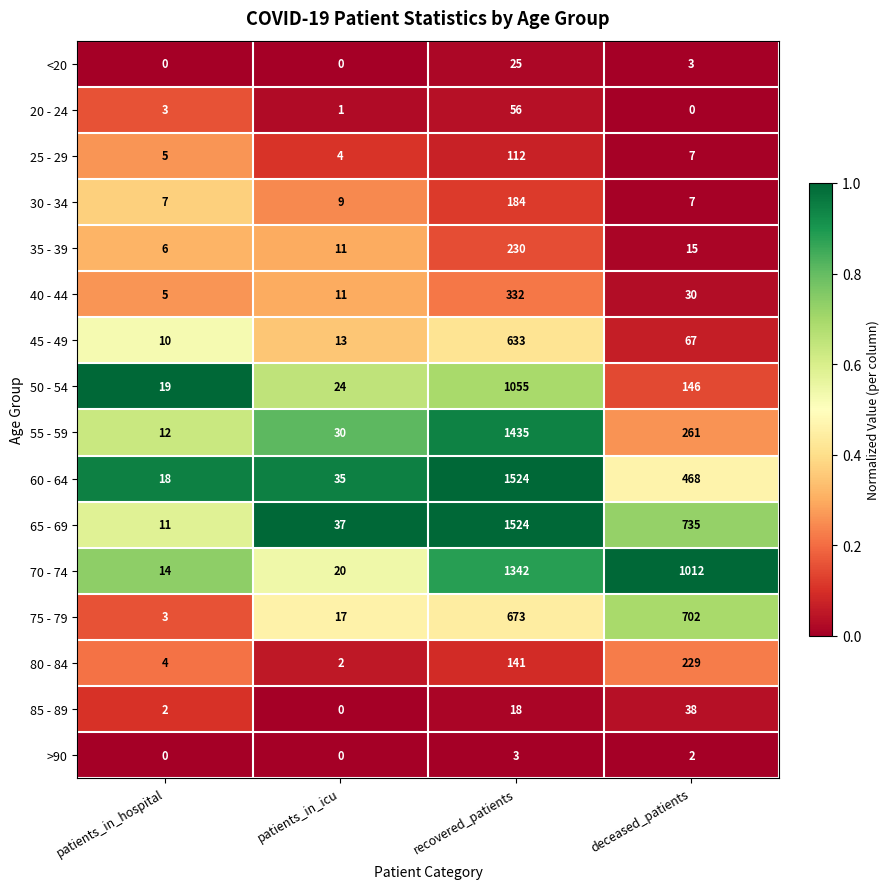

What is the average value of the 80 - 84 series?

94